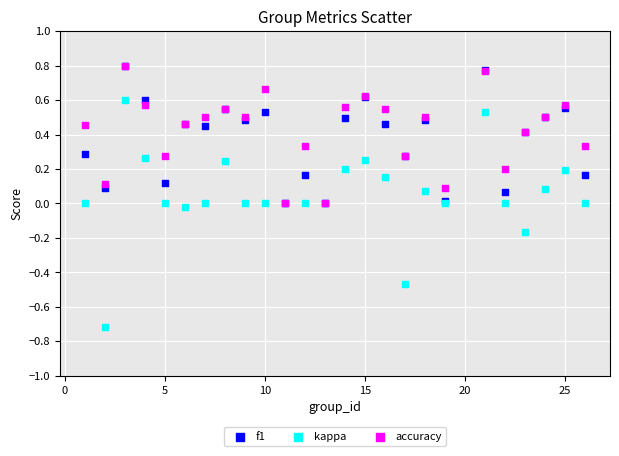

What are all the series names shown in the legend?

f1, kappa, accuracy